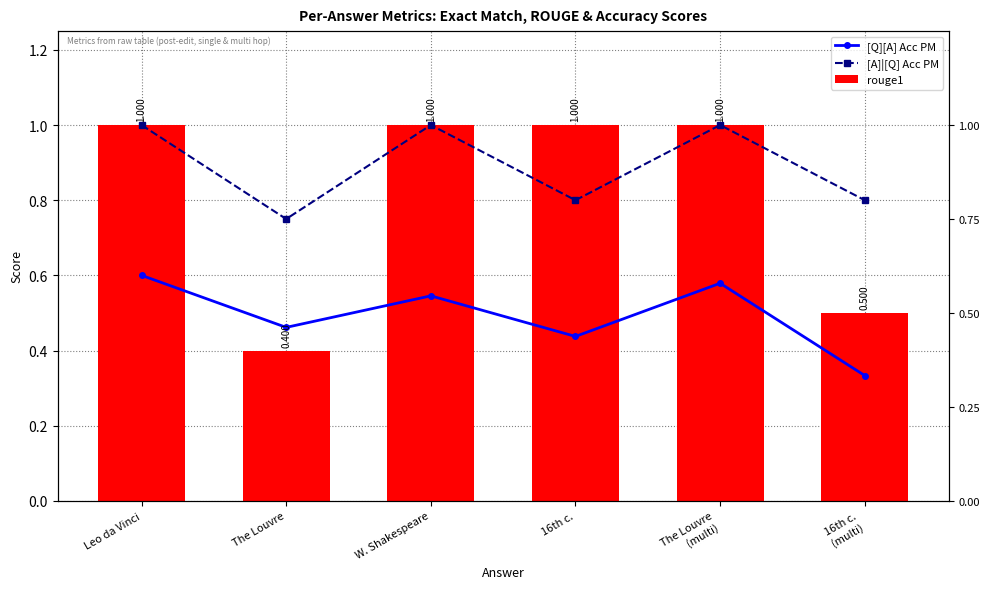

Rank the series by their maximum value, from highest to lowest.

[A]|[Q] Acc PM, rouge1, [Q][A] Acc PM